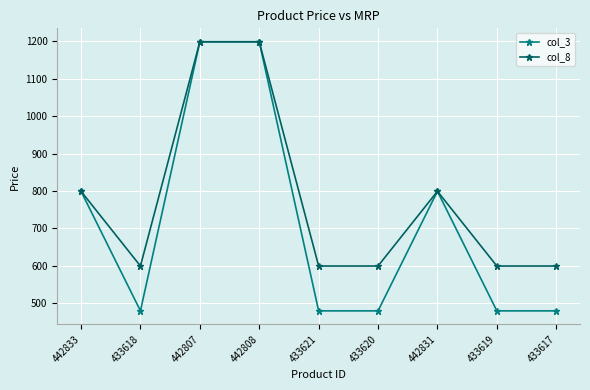

Rank the series by their average value, from lowest to highest.

col_3, col_8